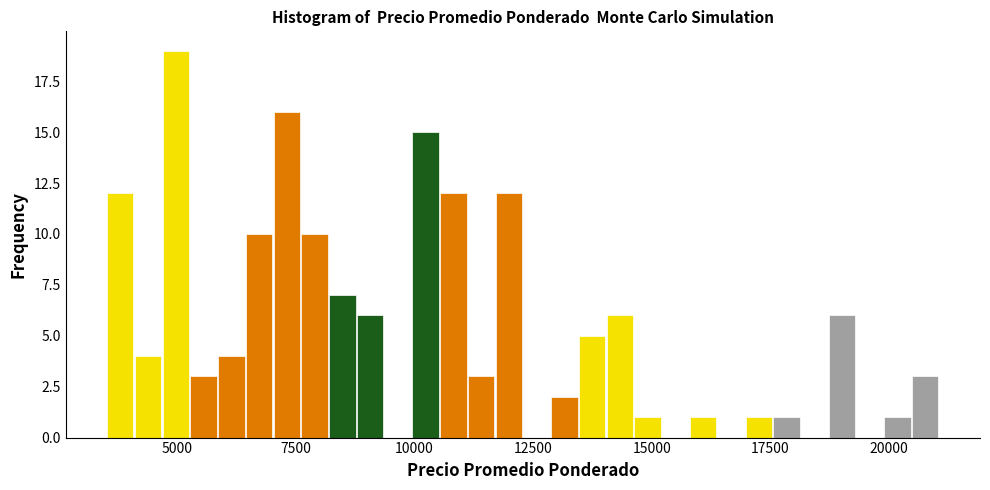

Read against the x-axis, roughly where is the centre of the tallest bar?

5000